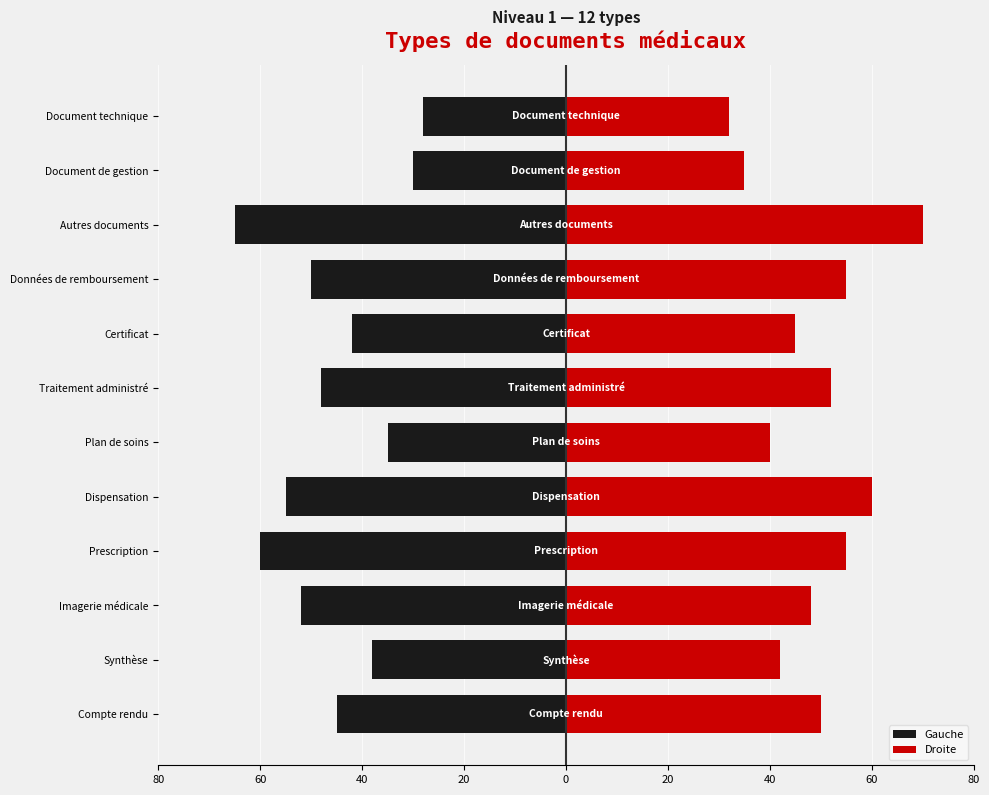

Which series has the widest spread of values?

Droite